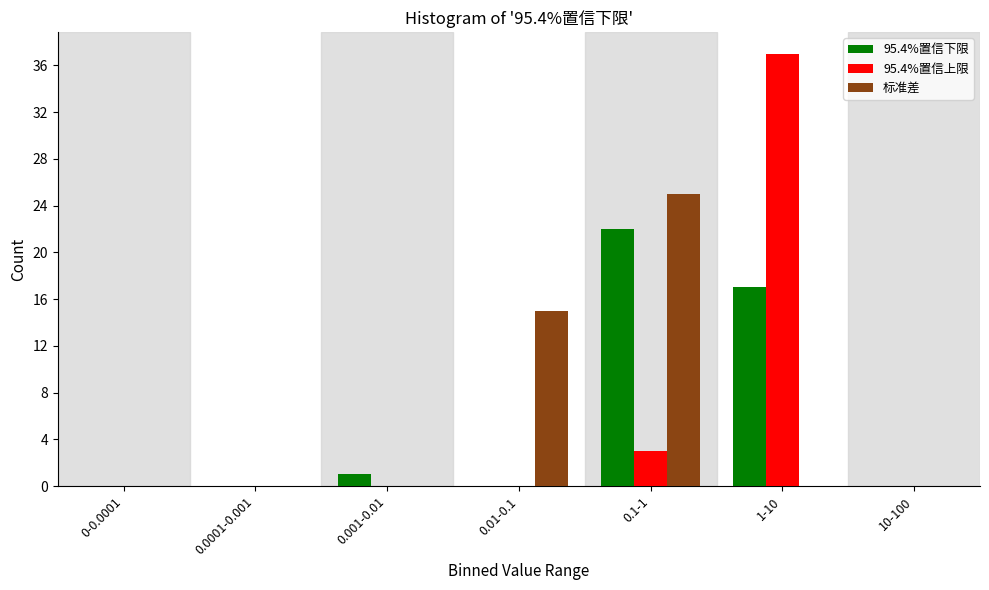

Reading left to right, transcribe all the data shown in this chart.

95.4%置信下限: 0-0.0001=0	0.0001-0.001=0	0.001-0.01=1	0.01-0.1=0	0.1-1=22	1-10=17	10-100=0
95.4%置信上限: 0-0.0001=0	0.0001-0.001=0	0.001-0.01=0	0.01-0.1=0	0.1-1=3	1-10=37	10-100=0
标准差: 0-0.0001=0	0.0001-0.001=0	0.001-0.01=0	0.01-0.1=15	0.1-1=25	1-10=0	10-100=0